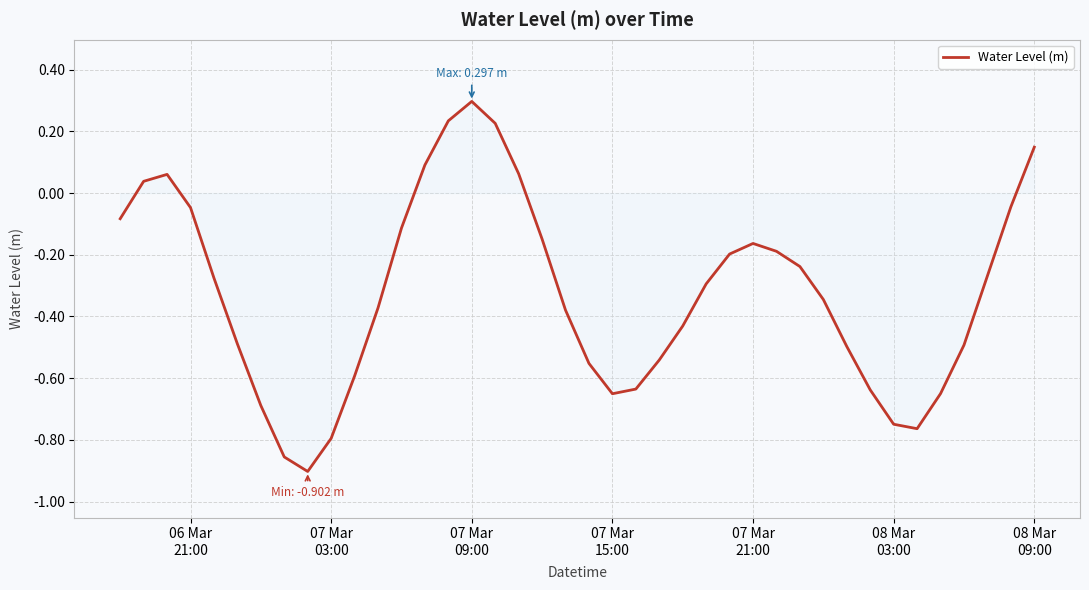

How many values exceed 0?

8